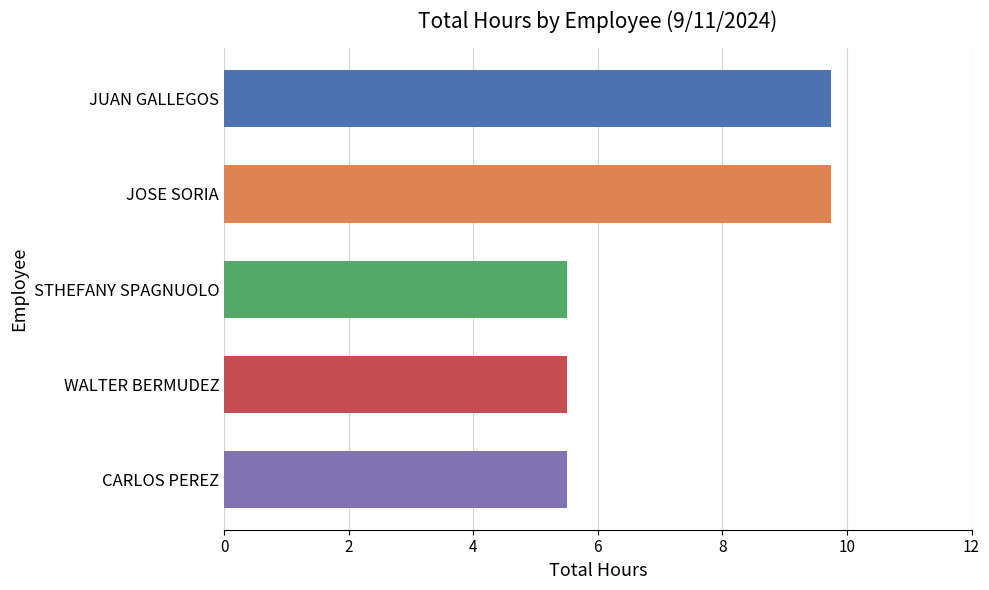

What position from the bottom is JUAN GALLEGOS?

5